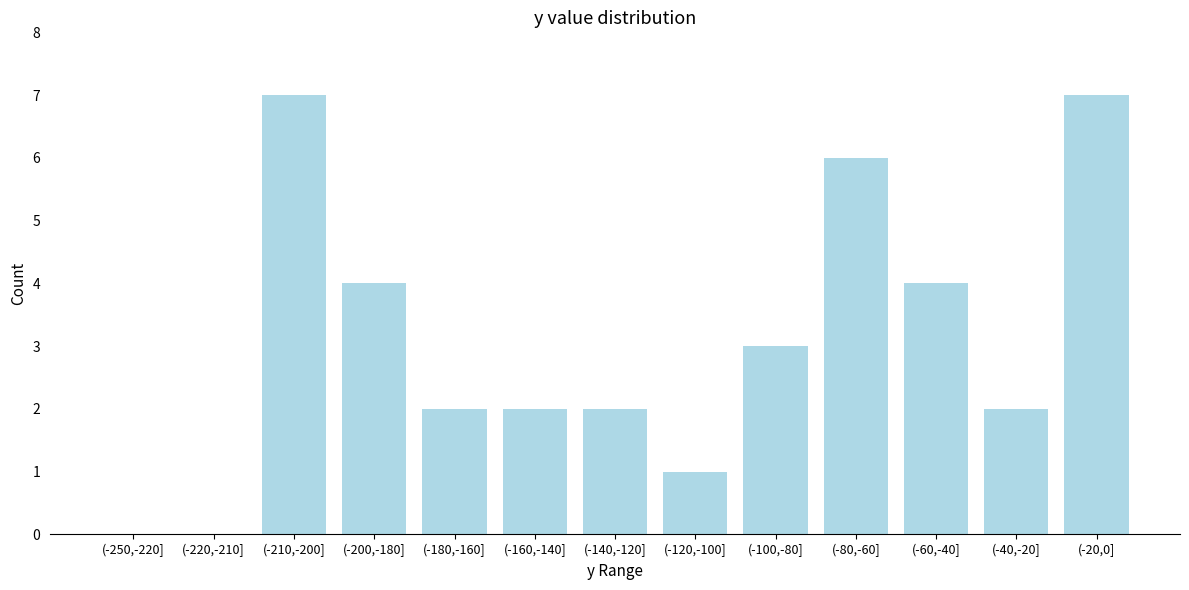

Reading left to right, list all the values displayed in this chart.

(-250,-220]=0	(-220,-210]=0	(-210,-200]=7	(-200,-180]=4	(-180,-160]=2	(-160,-140]=2	(-140,-120]=2	(-120,-100]=1	(-100,-80]=3	(-80,-60]=6	(-60,-40]=4	(-40,-20]=2	(-20,0]=7